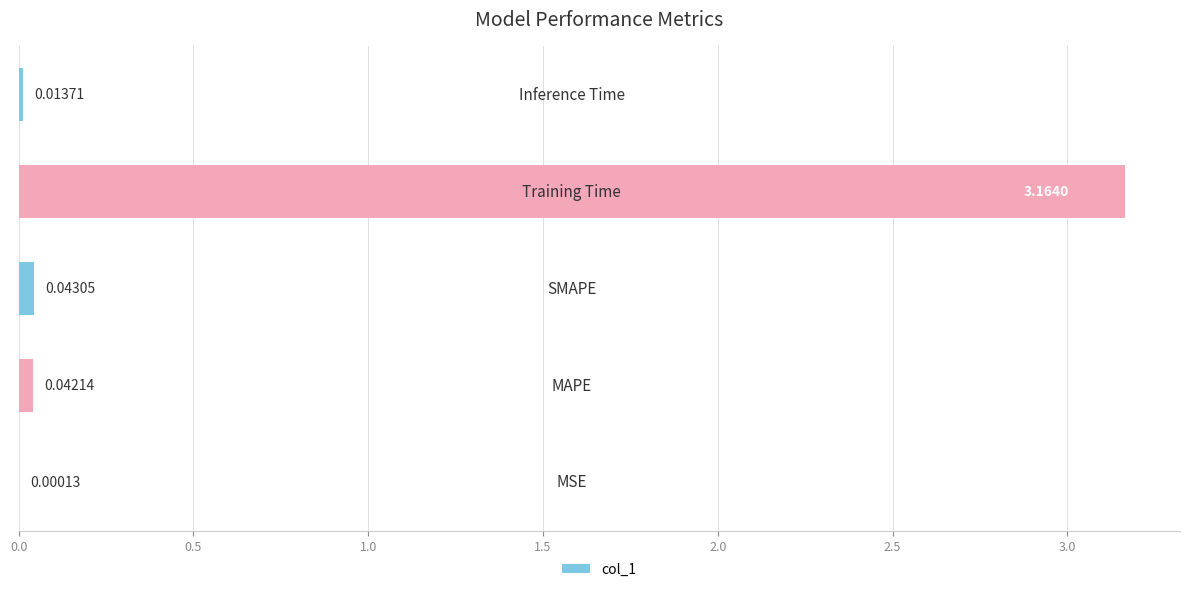

What is the sum of all values?

3.3